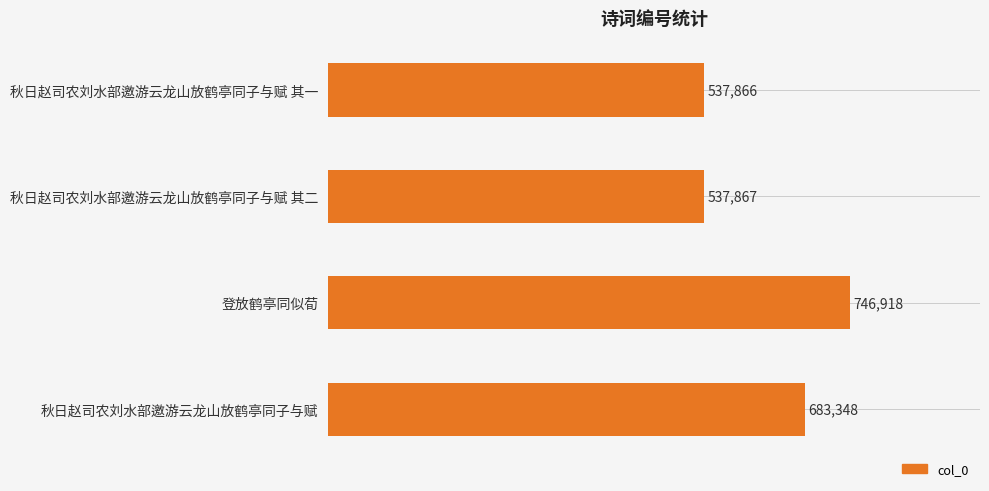

What is the difference between the second highest and minimum values?

145482